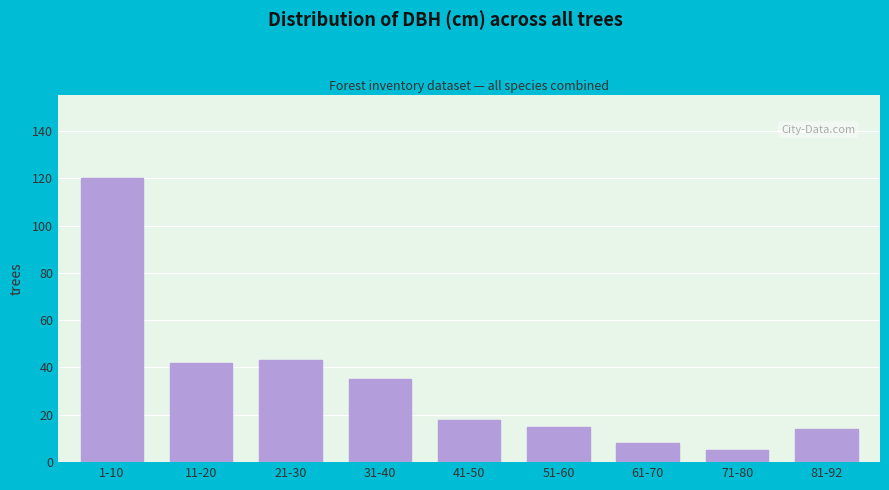

Reading left to right, list all the values displayed in this chart.

1-10=120	11-20=42	21-30=43	31-40=35	41-50=18	51-60=15	61-70=8	71-80=5	81-92=14